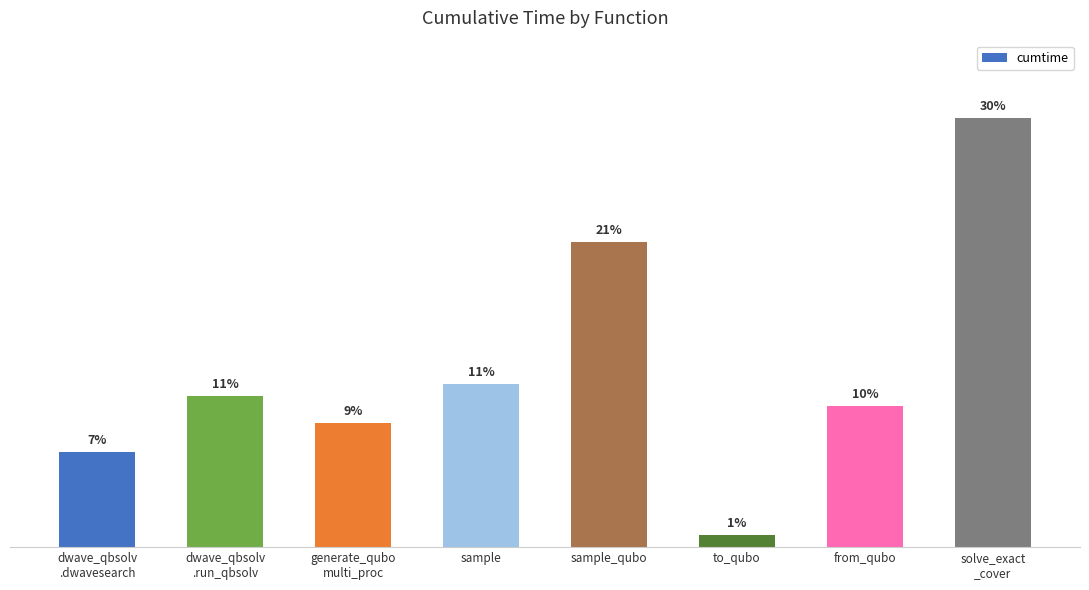

Does the chart contain any negative values?

No